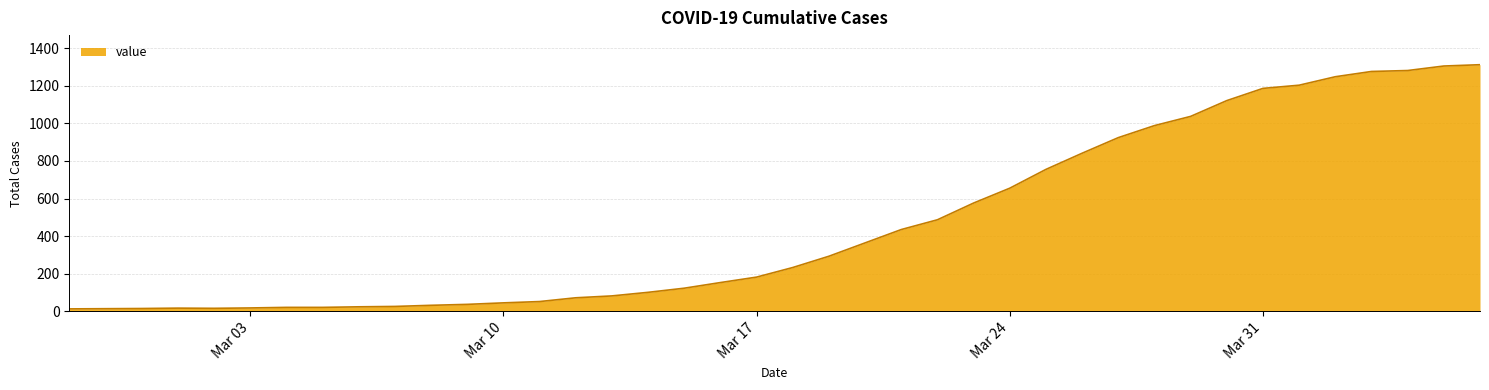

At which label is the value closest to 662?

Mar 24